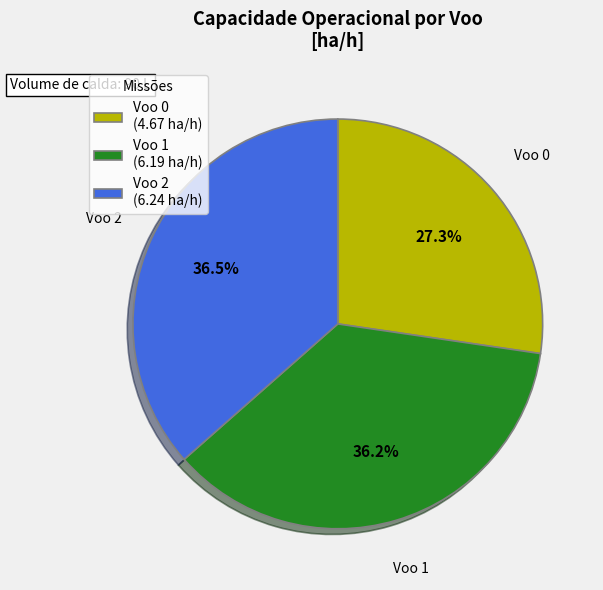

Between Voo 0 and Voo 2, which is larger?

Voo 2